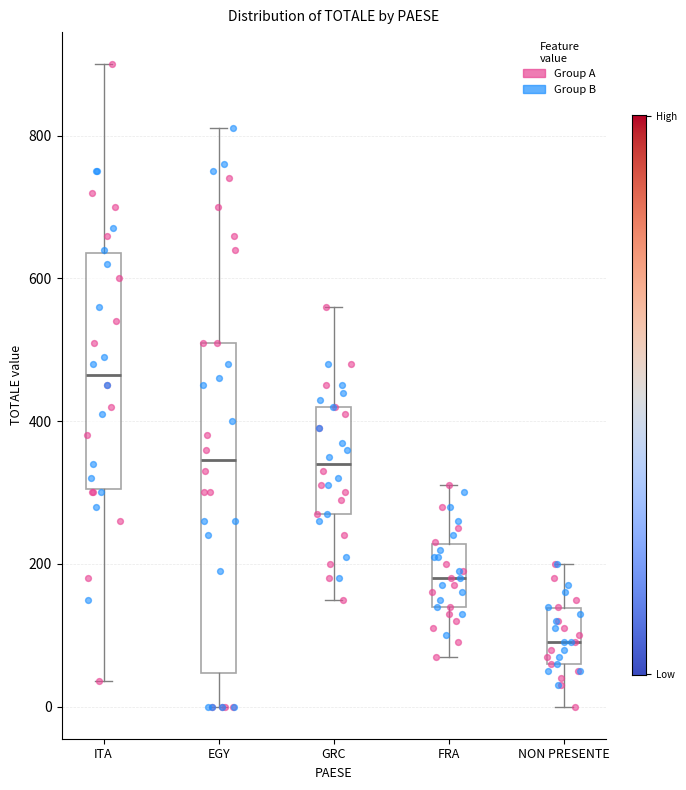

Where is the upper edge of the box for EGY on the y-axis? The values are not printed on the chart, so give them approximately, as read against the axis.

520